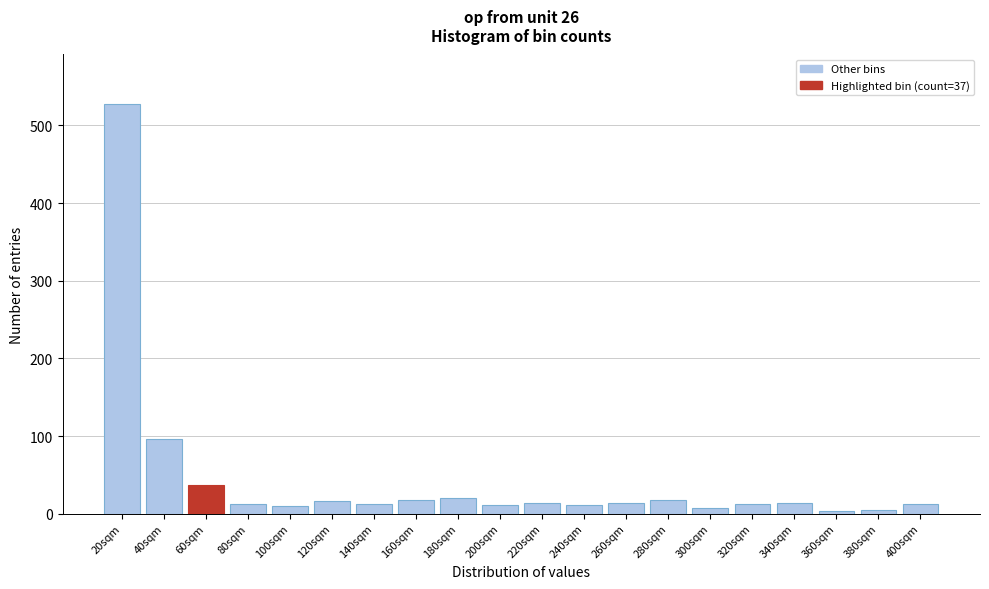

What is the sum of the values at 260sqm and 320sqm?

27